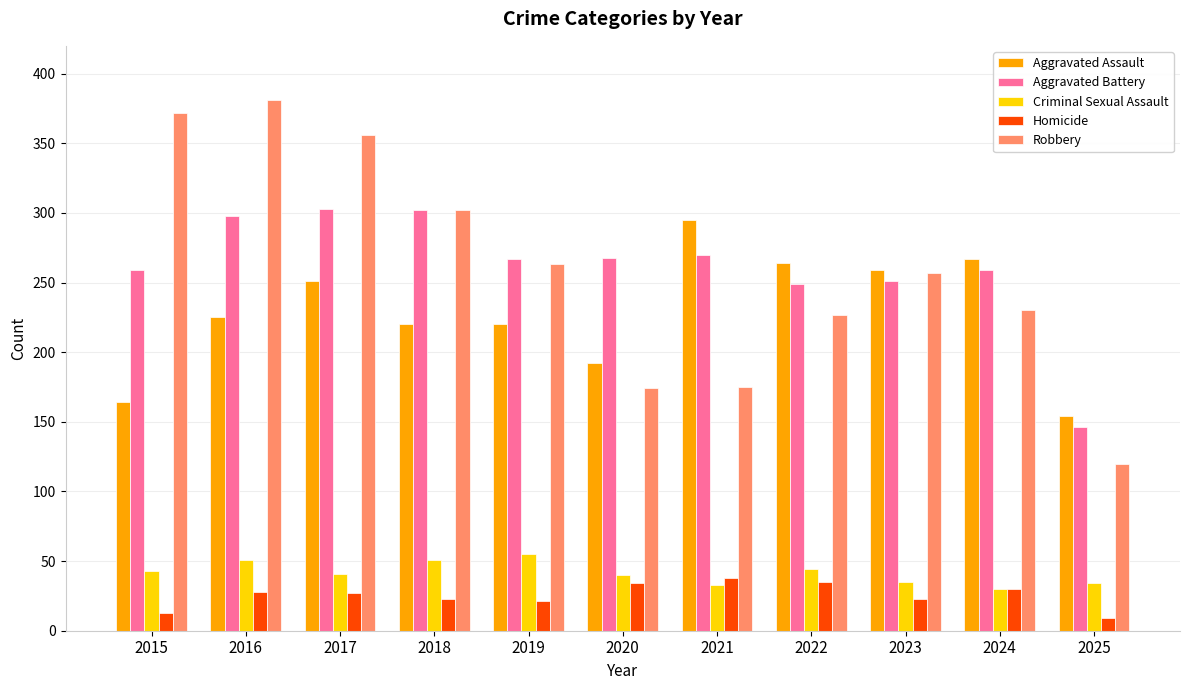

Is the value of Homicide at 2023 greater than the value of Criminal Sexual Assault at 2025?

No